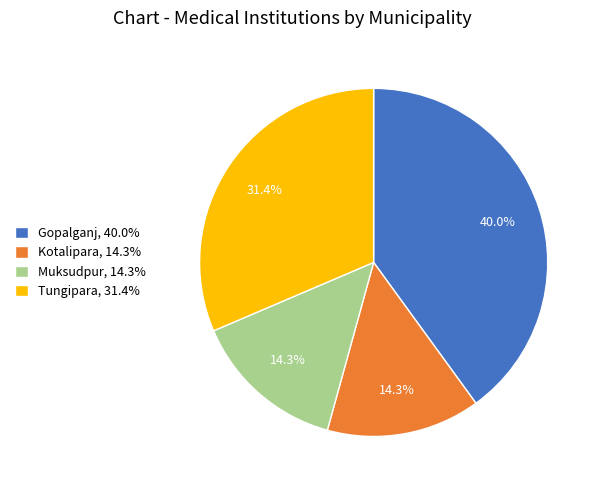

Is there a majority slice in this chart?

No